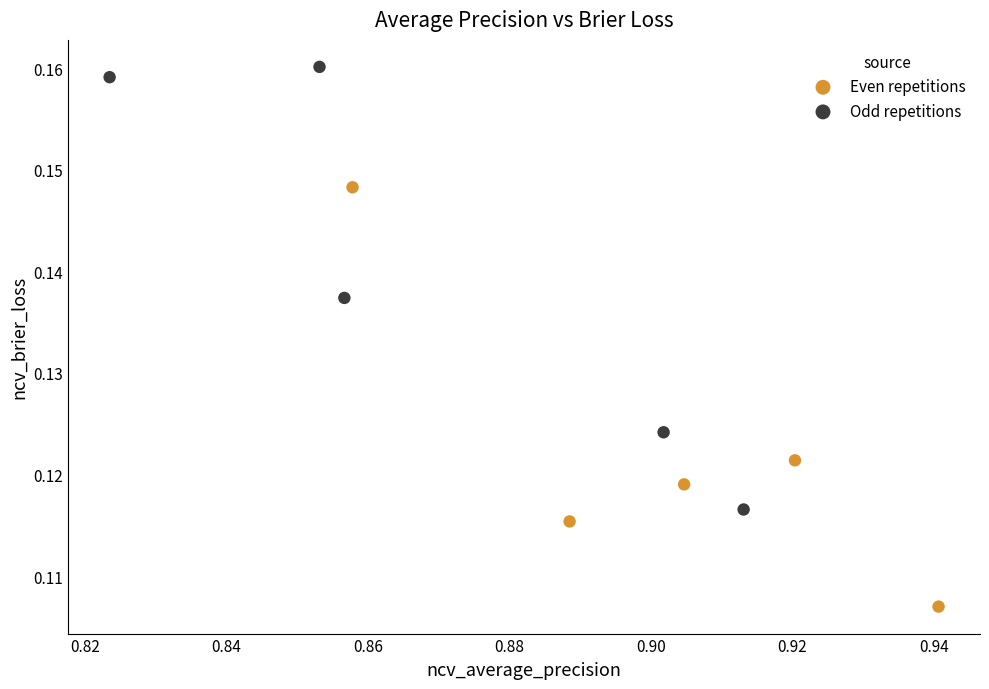

Which series reaches the minimum Y coordinate?

Even repetitions